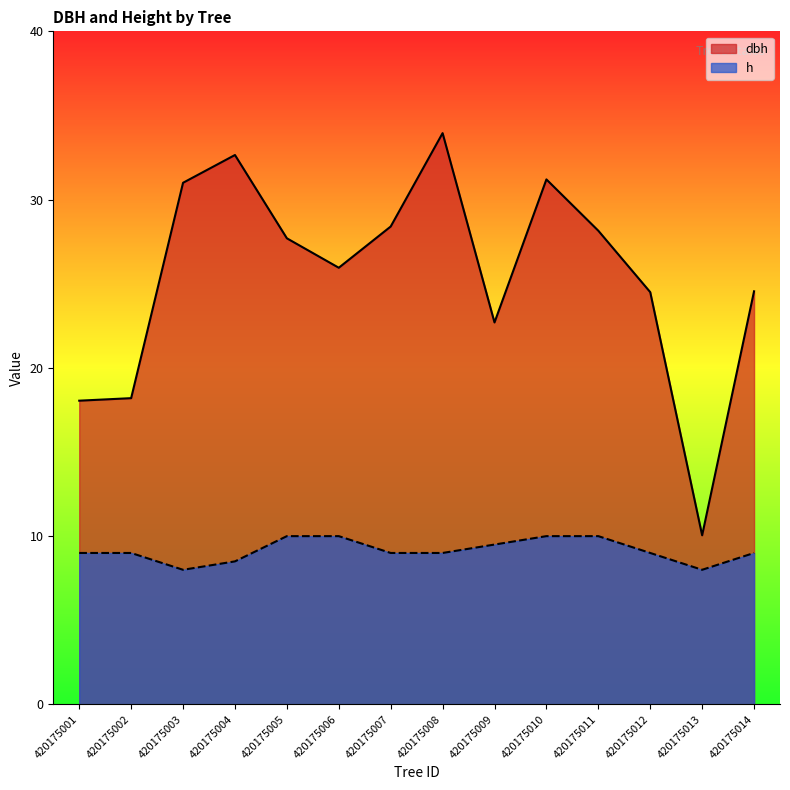

Which series changed the most between 420175010 and 420175013?

dbh